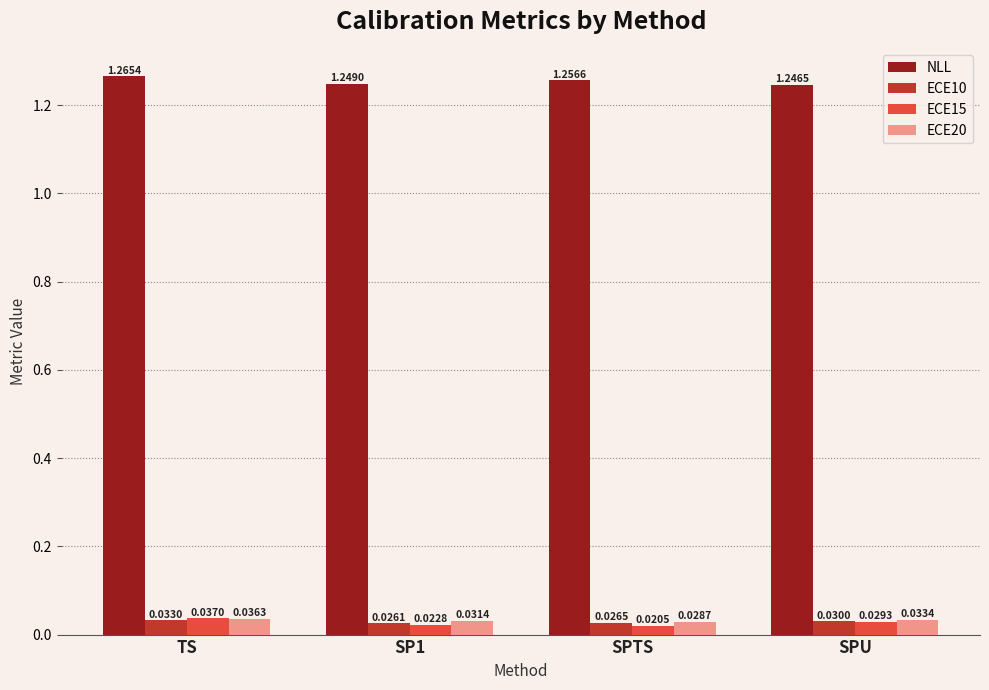

At how many categories does at least one series exceed 1?

4